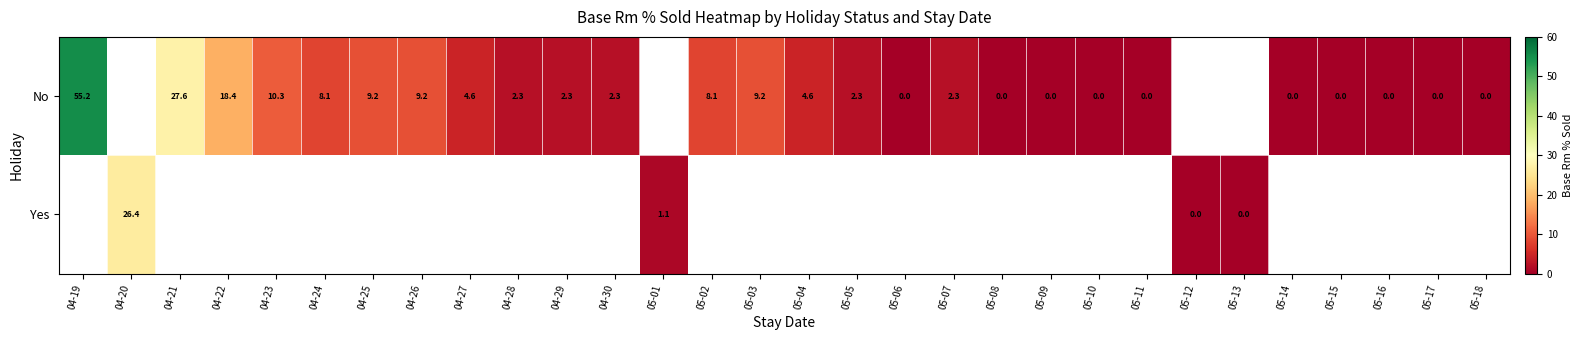

Rank the series by their maximum value, from highest to lowest.

No, Yes